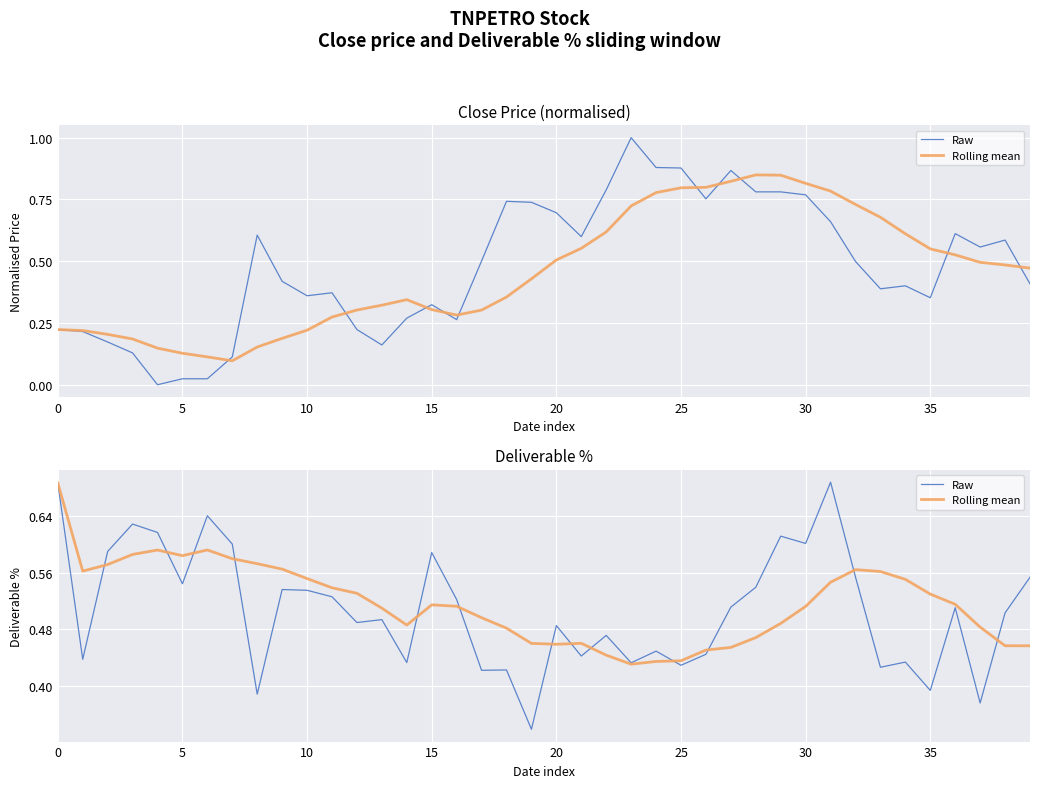

What is the label of the 14th point from the right?

26